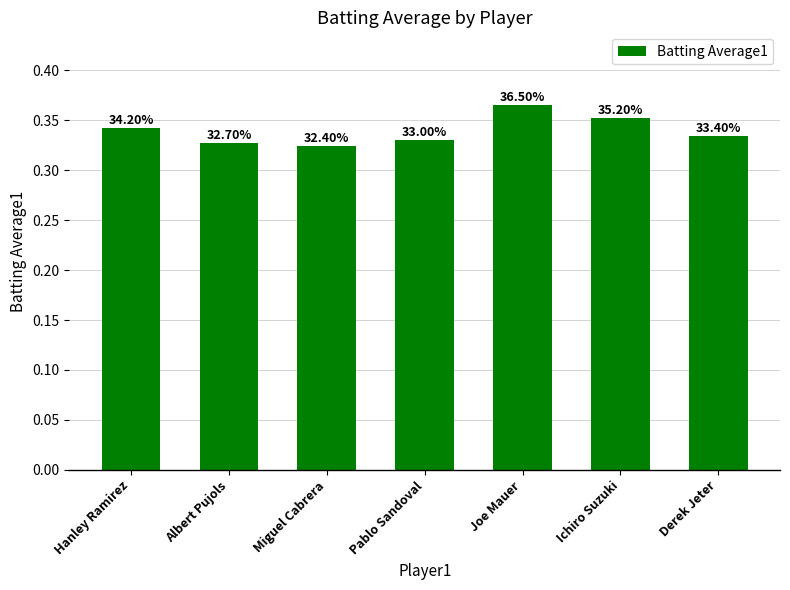

How many bars are there in total?

7